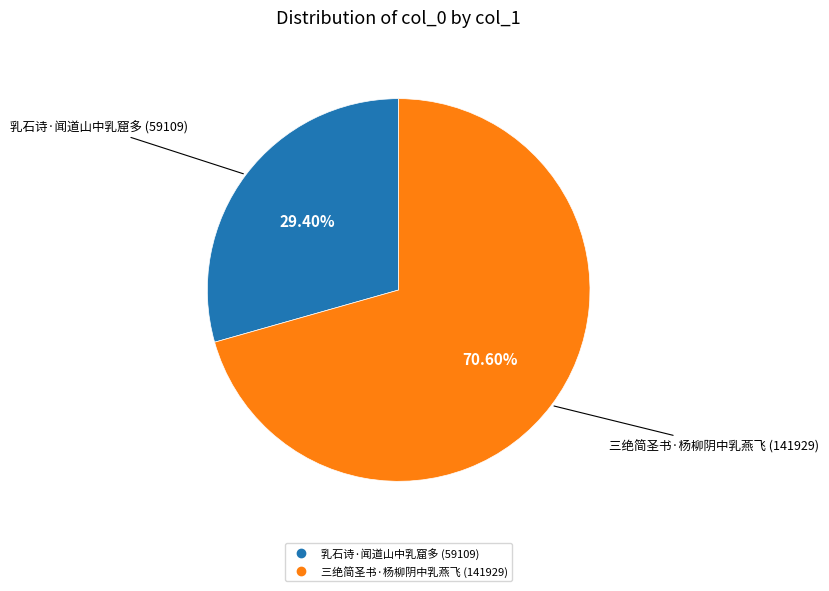

What percentage is NOT represented by 乳石诗·闻道山中乳窟多?

70.6%